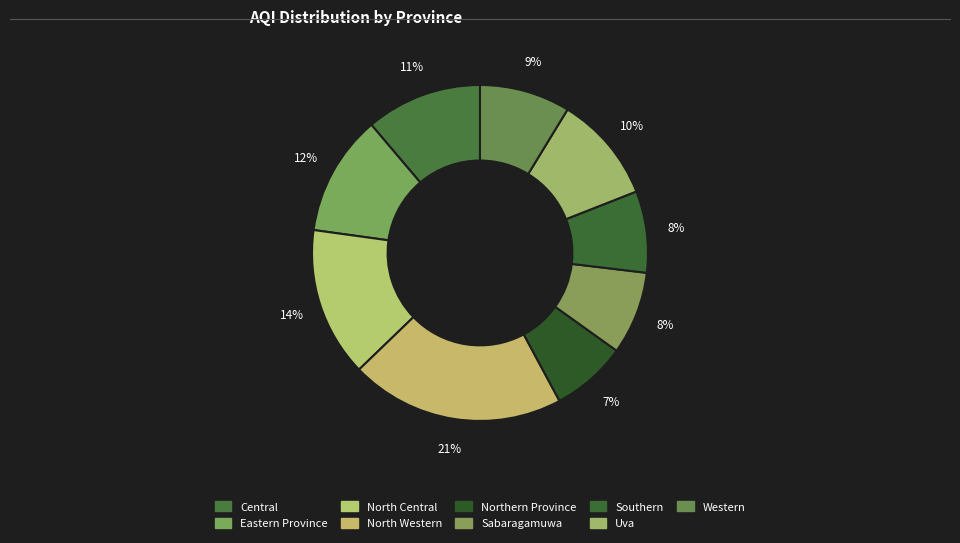

How many segments does this pie chart have?

9